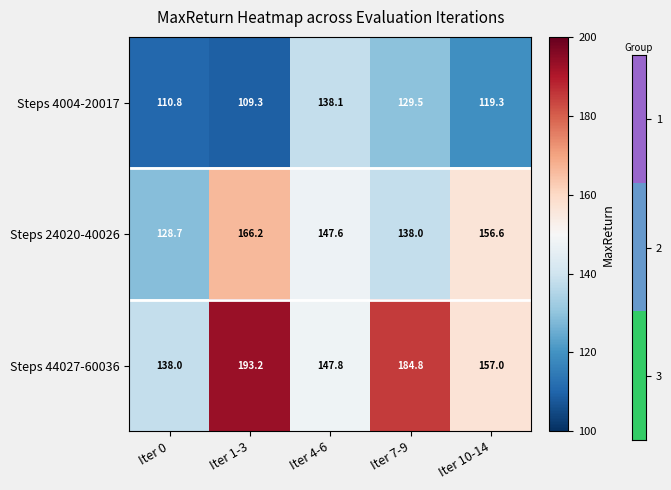

The value of Steps 24020-40026 at Iter 4-6 is 147.6. True or false?

True